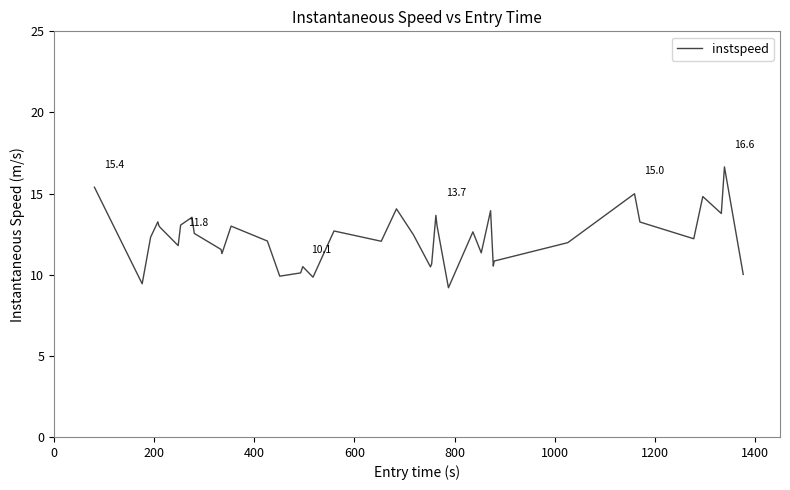

What is the sum of all values?

490.9